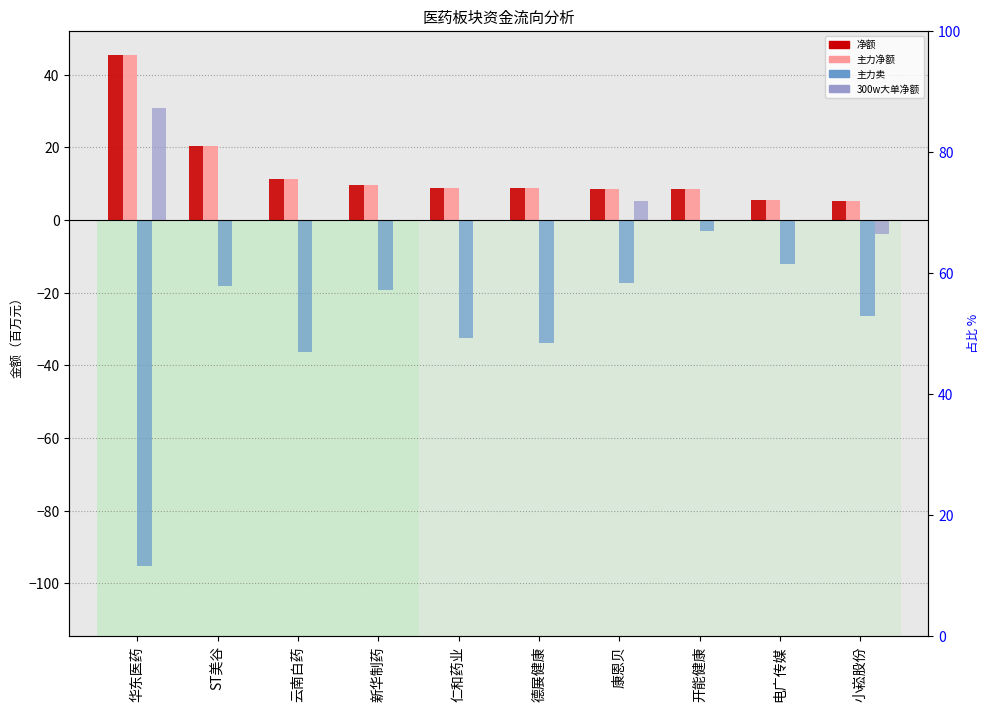

What position from the right is 康恩贝?

4